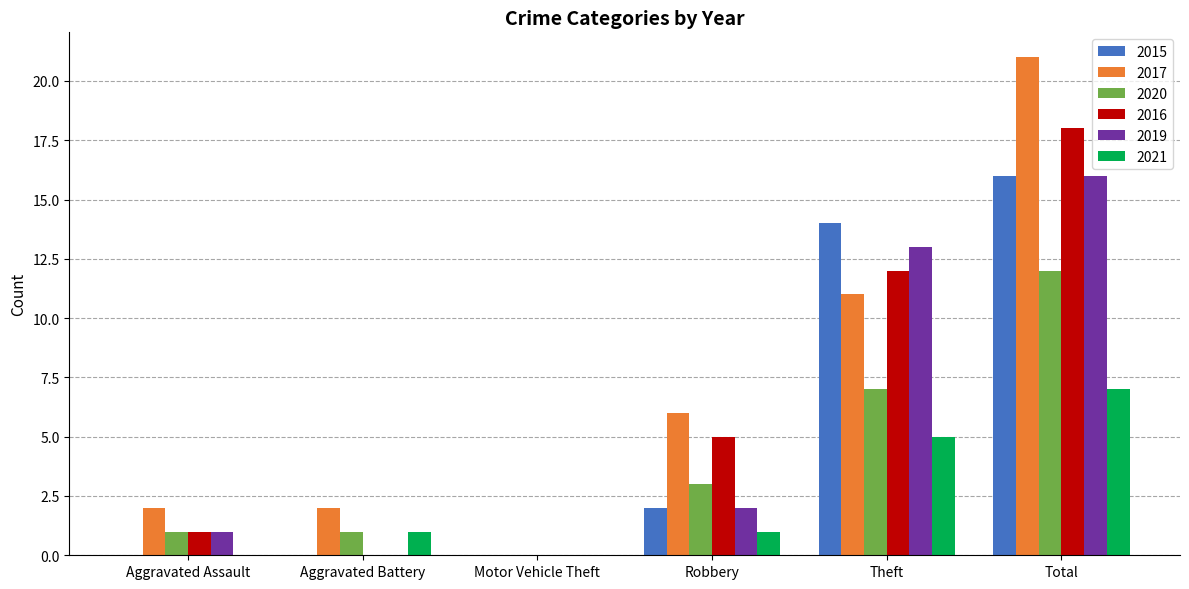

Which series has the largest total across all categories?

2017